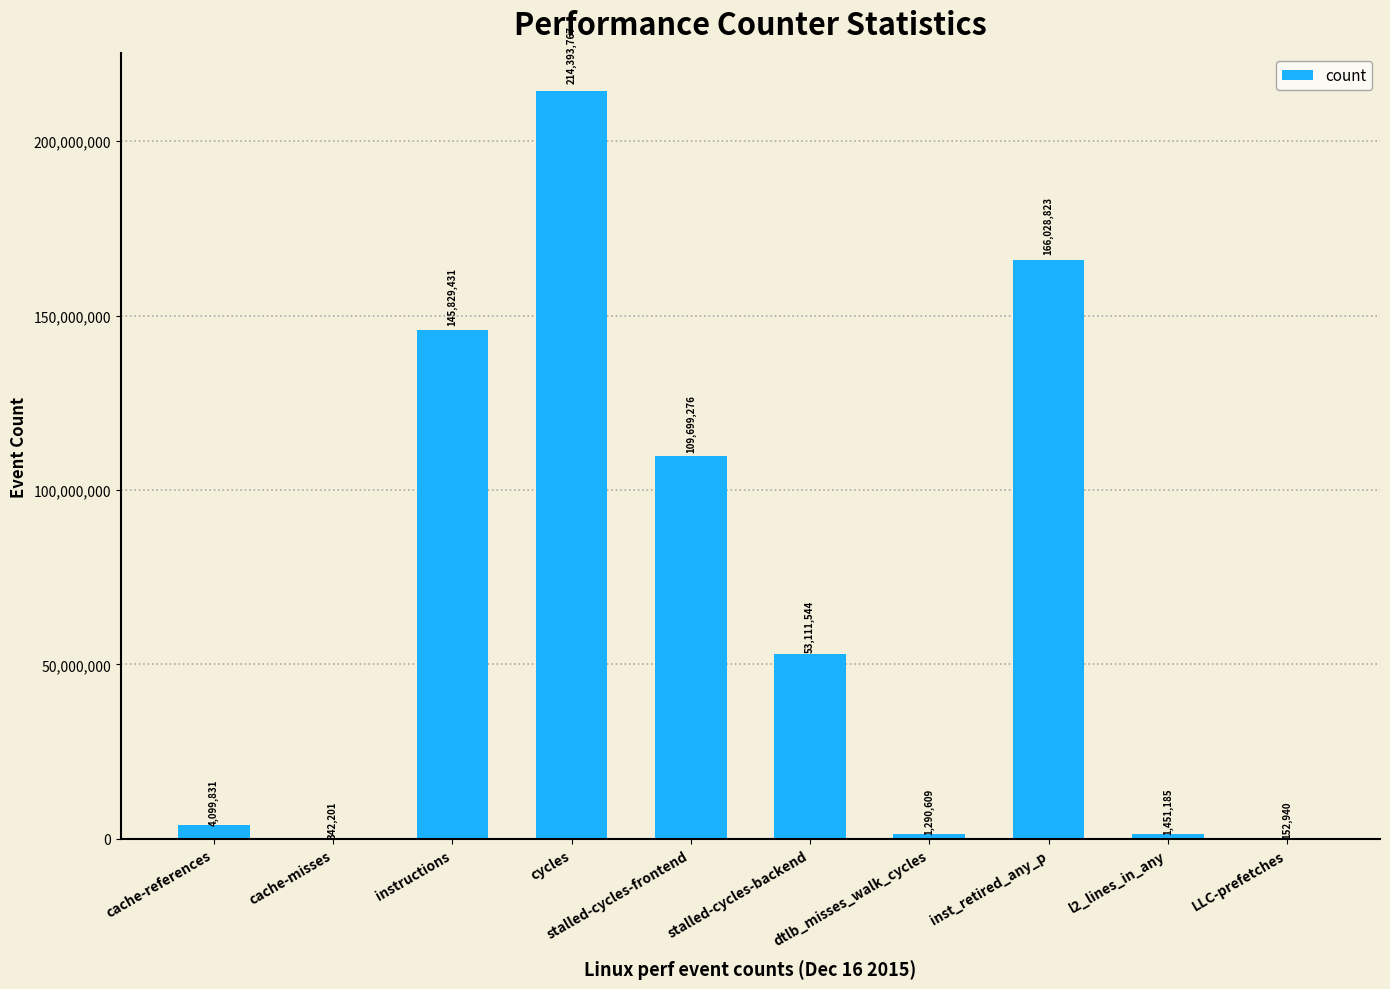

What is the change in value from stalled-cycles-backend to dtlb_misses_walk_cycles?

-51820935